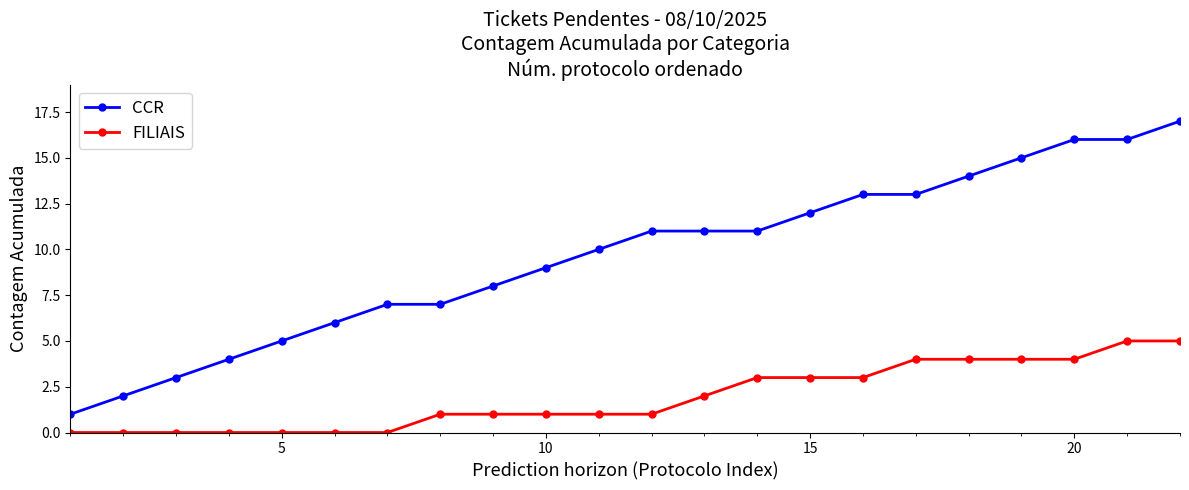

Reading right to left, list all the values displayed in this chart.

CCR: 17	16	16	15	14	13	13	12	11	11	11	10	9	8	7	7	6	5	4	3	2	1
FILIAIS: 5	5	4	4	4	4	3	3	3	2	1	1	1	1	1	0	0	0	0	0	0	0